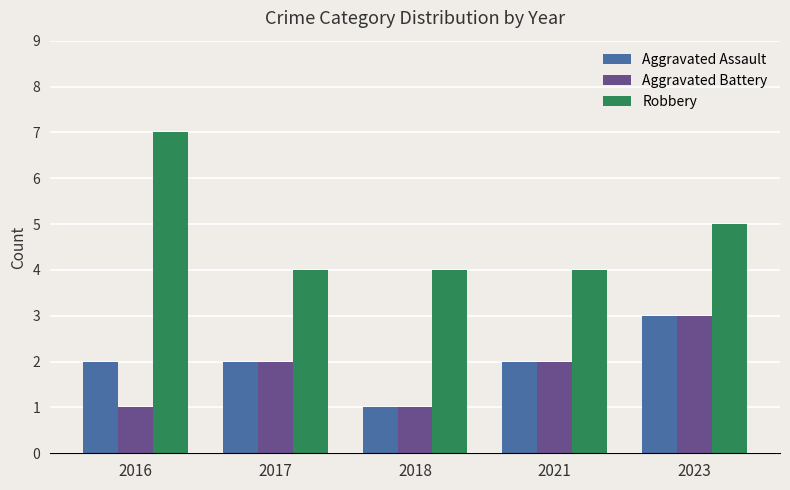

Count the number of data series in this chart.

3